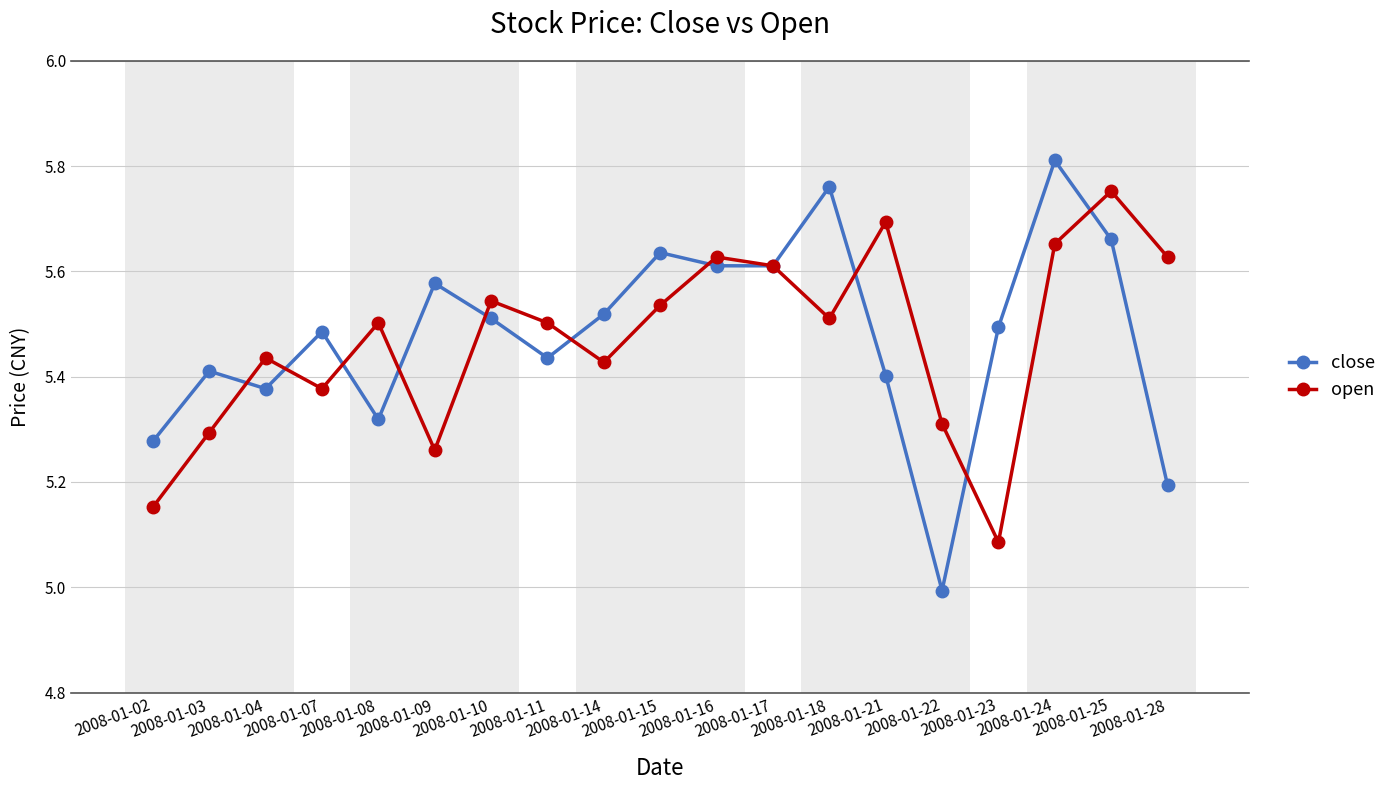

What are all the series names shown in the legend?

close, open